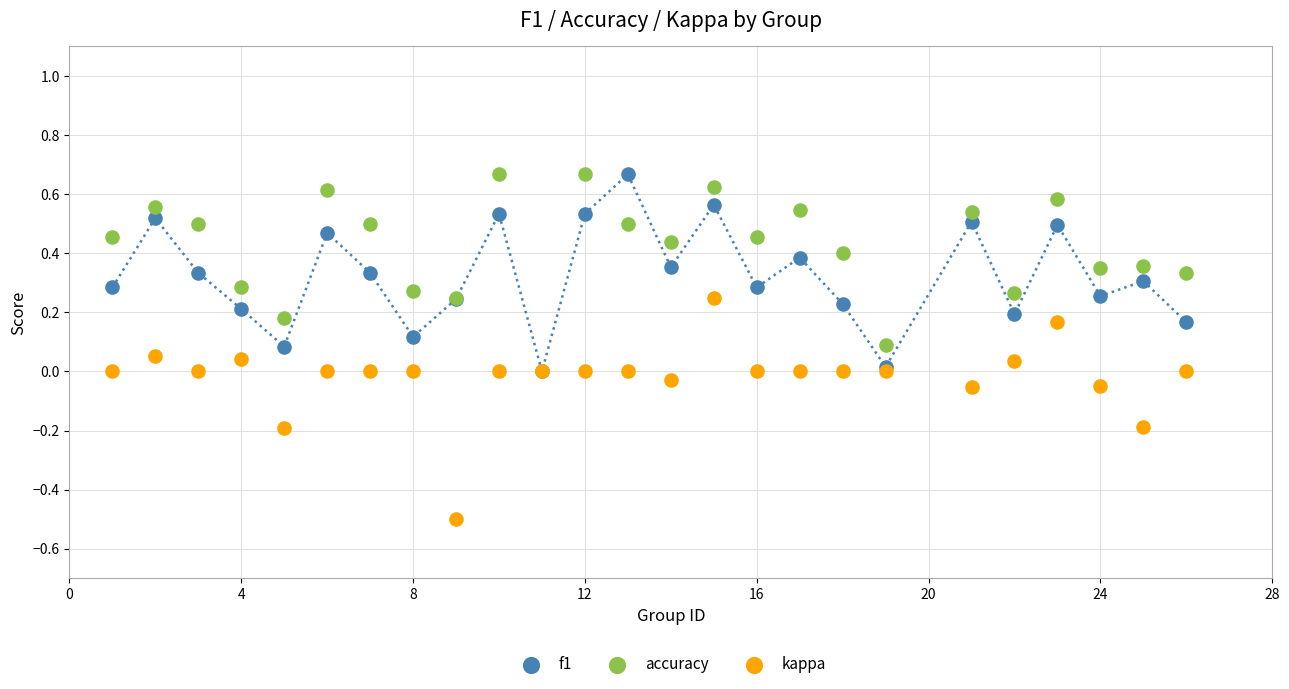

What are all the series names shown in the legend?

f1, accuracy, kappa